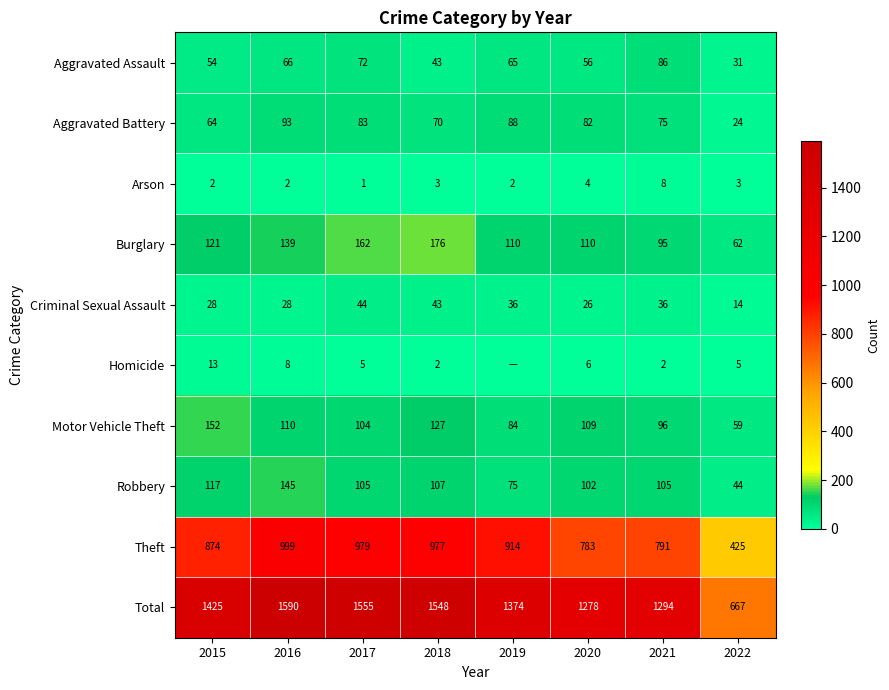

Is it true that Aggravated Battery equals 37 at 2022?

False